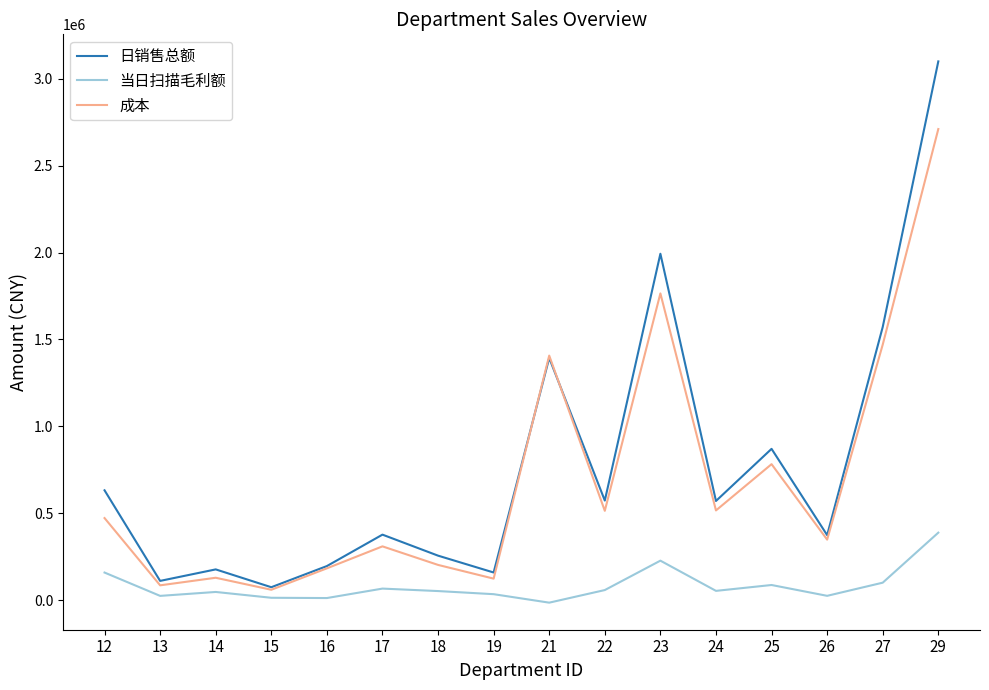

What is the average value of the 成本 series?

693052.4